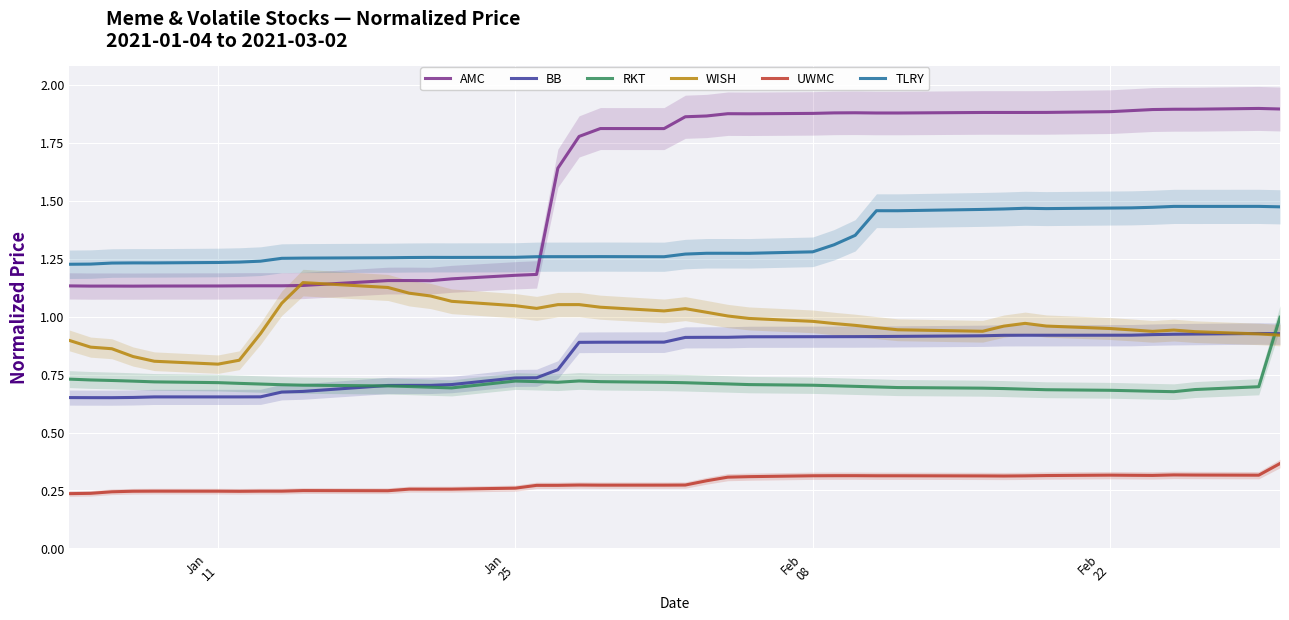

True or false: BB and UWMC cross at least once.

False